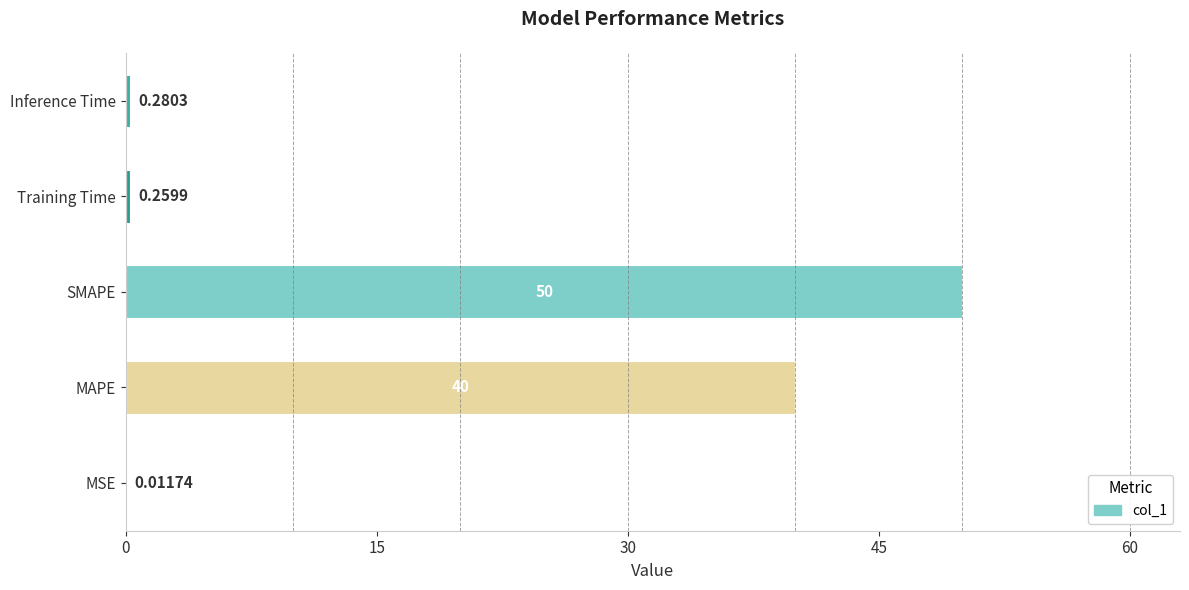

What is the sum of all values?

90.6